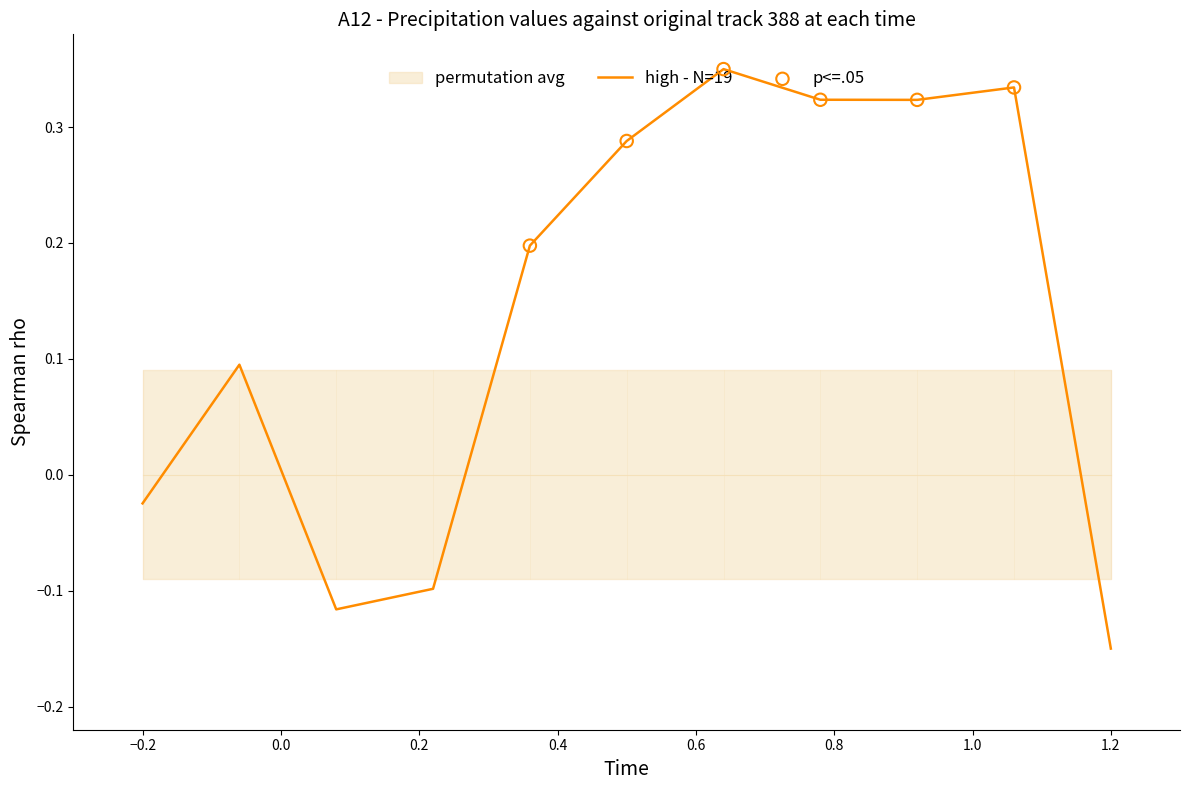

Which has a higher value, 35261.0 or 35261.75?

35261.75